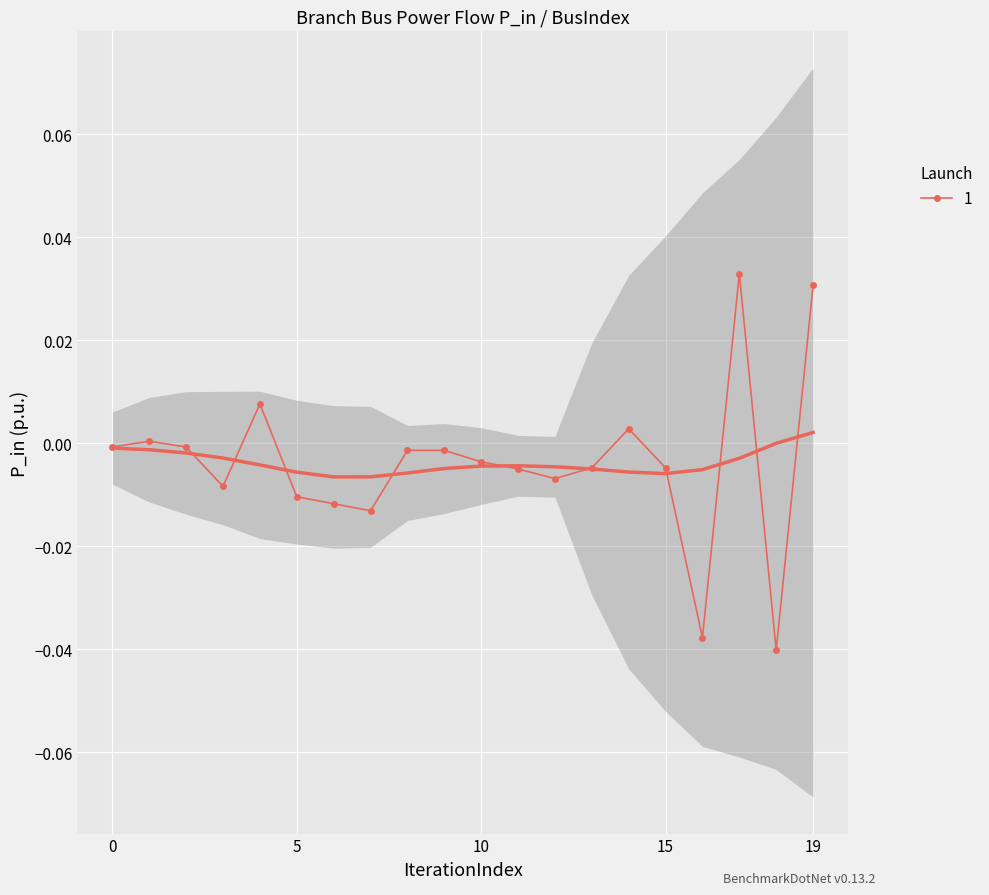

True or false: 1 has more than 0 points higher than both neighbors.

True